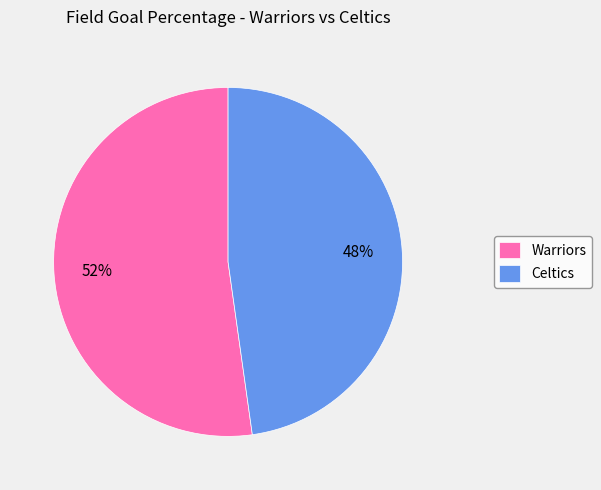

The Celtics slice represents 62% of the pie. True or false?

False